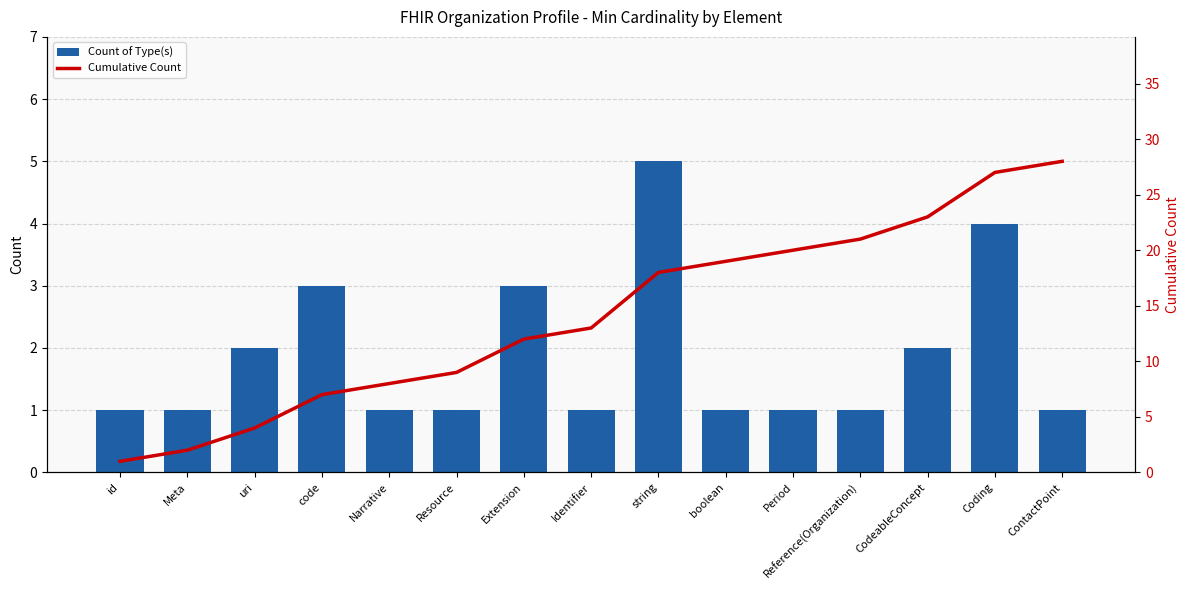

How many data points does each series have?

15